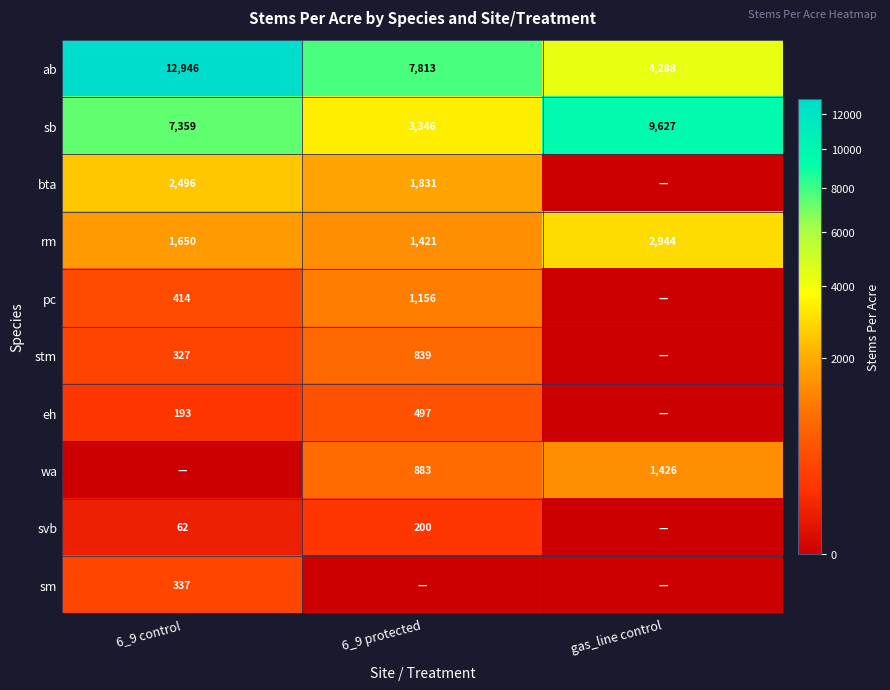

True or false: sb has a value of 14174.1 at gas_line control.

False